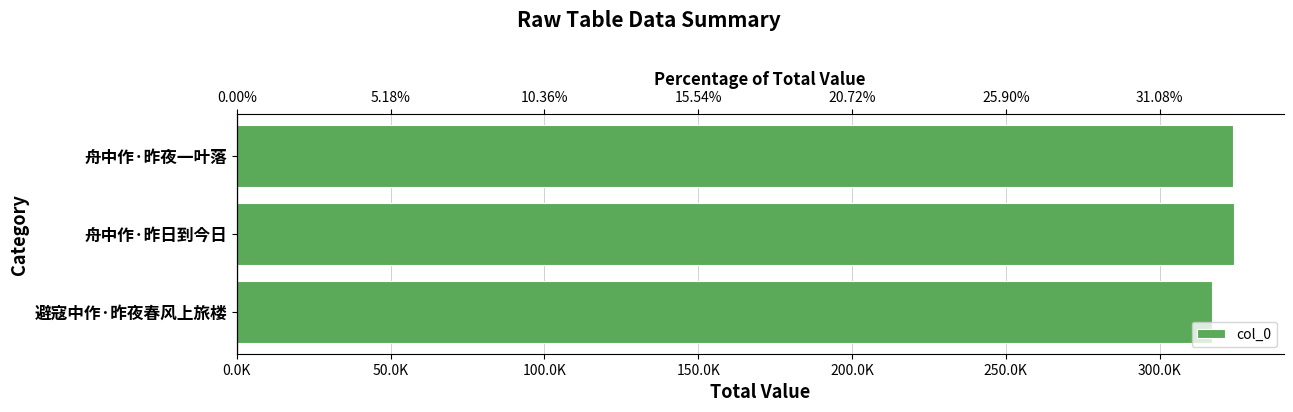

True or false: the data shows 323915 at 舟中作·昨夜一叶落.

True